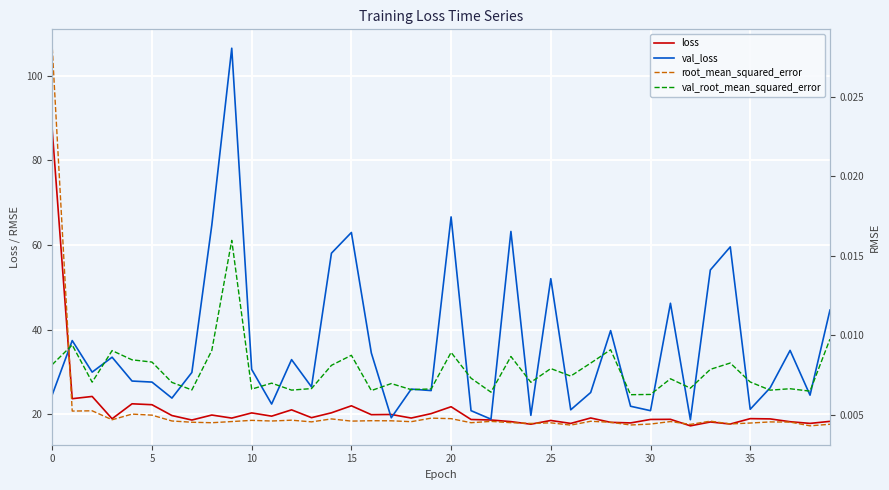

Reading left to right, list all the values displayed in this chart.

loss: 87.1	23.7	24.2	19.0	22.5	22.3	19.7	18.7	19.9	19.1	20.4	19.6	21.1	19.2	20.4	22.0	19.9	20.0	19.1	20.2	21.8	18.8	18.7	18.3	17.7	18.6	17.9	19.2	18.1	18.0	18.8	18.8	17.3	18.2	17.7	19.0	18.9	18.3	17.9	18.4
val_loss: 24.7	37.4	30.0	33.5	27.9	27.6	23.9	29.9	64.7	106.5	30.6	22.4	32.9	26.5	58.1	63.0	34.5	19.2	26.0	25.6	66.7	20.9	18.9	63.2	19.8	52.1	21.1	25.2	39.8	21.9	20.9	46.3	18.7	54.1	59.6	21.2	26.3	35.1	24.5	44.7
root_mean_squared_error: 0.0	0.0	0.0	0.0	0.0	0.0	0.0	0.0	0.0	0.0	0.0	0.0	0.0	0.0	0.0	0.0	0.0	0.0	0.0	0.0	0.0	0.0	0.0	0.0	0.0	0.0	0.0	0.0	0.0	0.0	0.0	0.0	0.0	0.0	0.0	0.0	0.0	0.0	0.0	0.0
val_root_mean_squared_error: 0.0	0.0	0.0	0.0	0.0	0.0	0.0	0.0	0.0	0.0	0.0	0.0	0.0	0.0	0.0	0.0	0.0	0.0	0.0	0.0	0.0	0.0	0.0	0.0	0.0	0.0	0.0	0.0	0.0	0.0	0.0	0.0	0.0	0.0	0.0	0.0	0.0	0.0	0.0	0.0